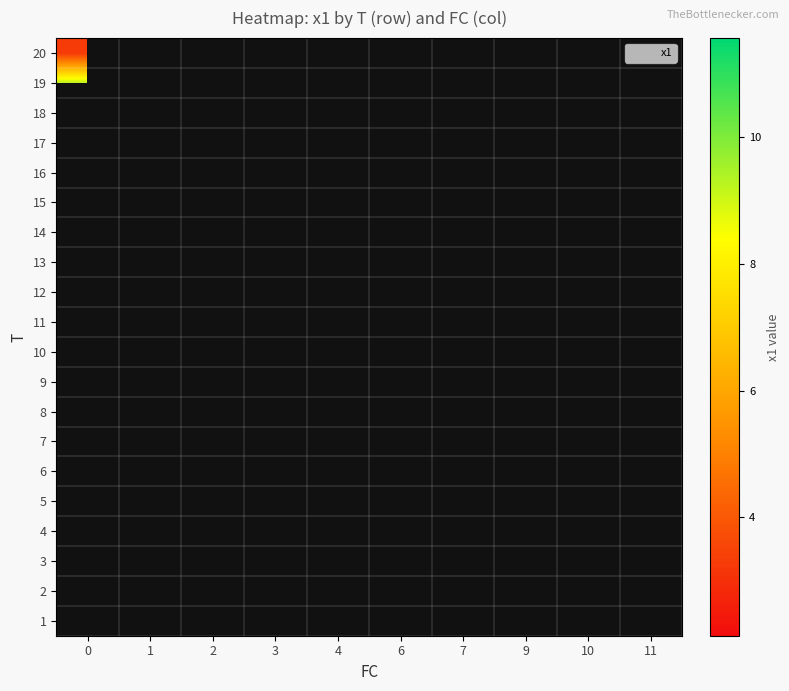

How many series are shown in this chart?

20